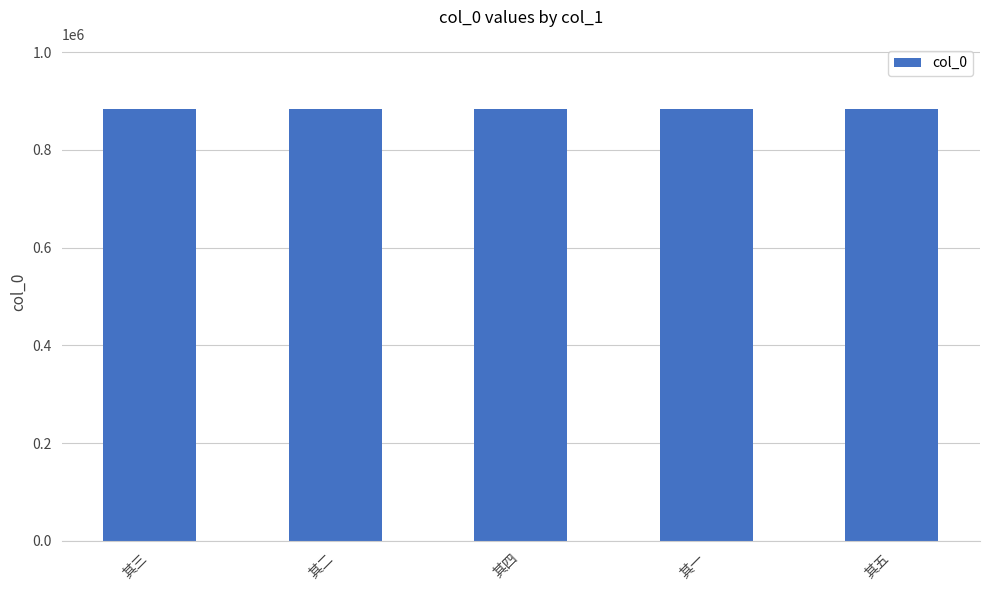

What is the difference between the values at 其五 and 其二?

2